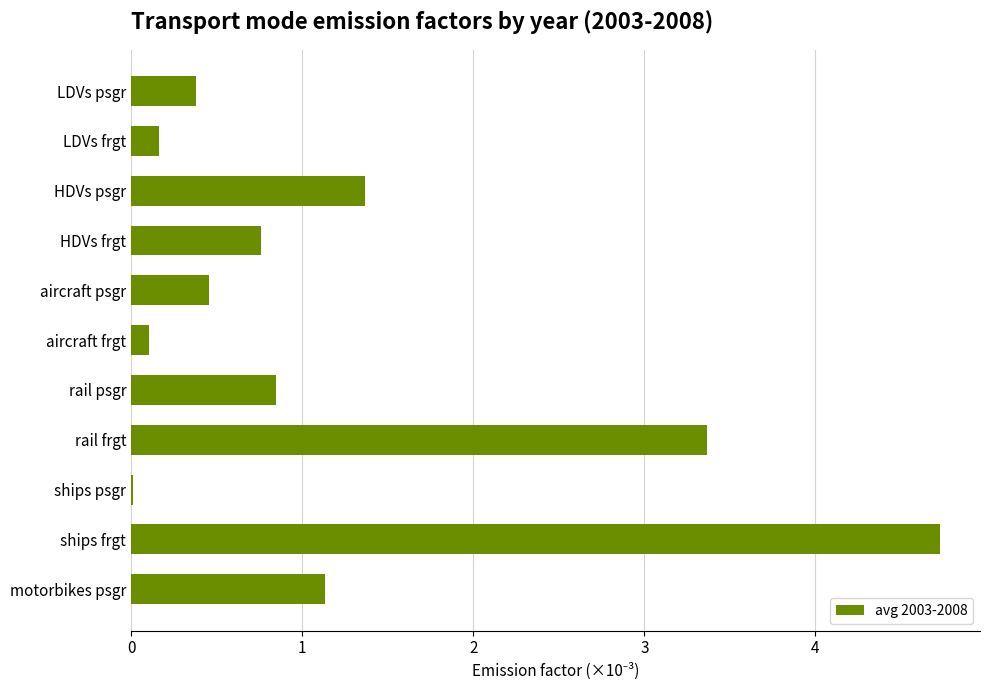

What is the sum of the values at ships frgt and HDVs frgt?

5.5